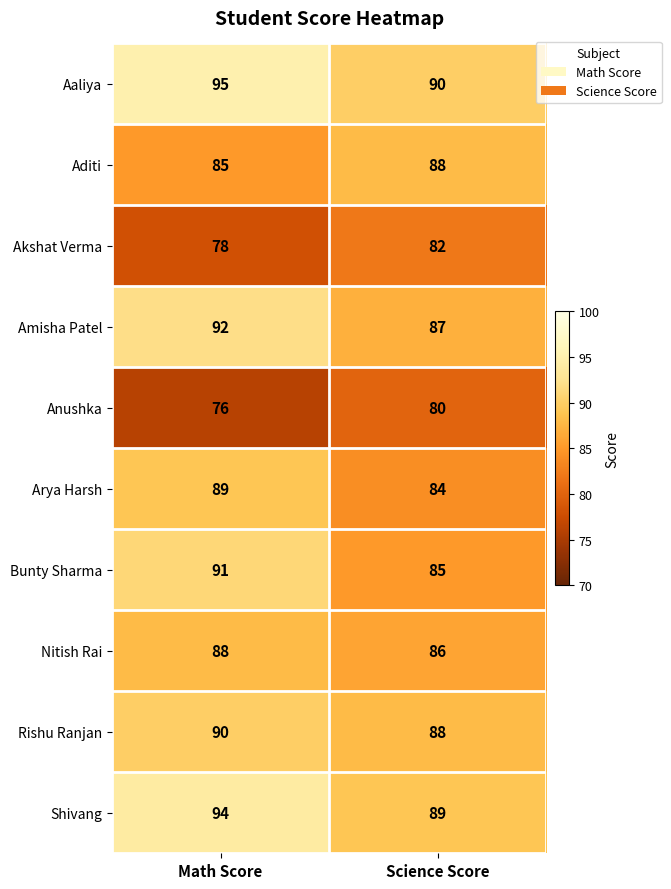

Reading right to left, list all the values displayed in this chart.

Aaliya: Science Score=90	Math Score=95
Aditi: Science Score=88	Math Score=85
Akshat Verma: Science Score=82	Math Score=78
Amisha Patel: Science Score=87	Math Score=92
Anushka: Science Score=80	Math Score=76
Arya Harsh: Science Score=84	Math Score=89
Bunty Sharma: Science Score=85	Math Score=91
Nitish Rai: Science Score=86	Math Score=88
Rishu Ranjan: Science Score=88	Math Score=90
Shivang: Science Score=89	Math Score=94